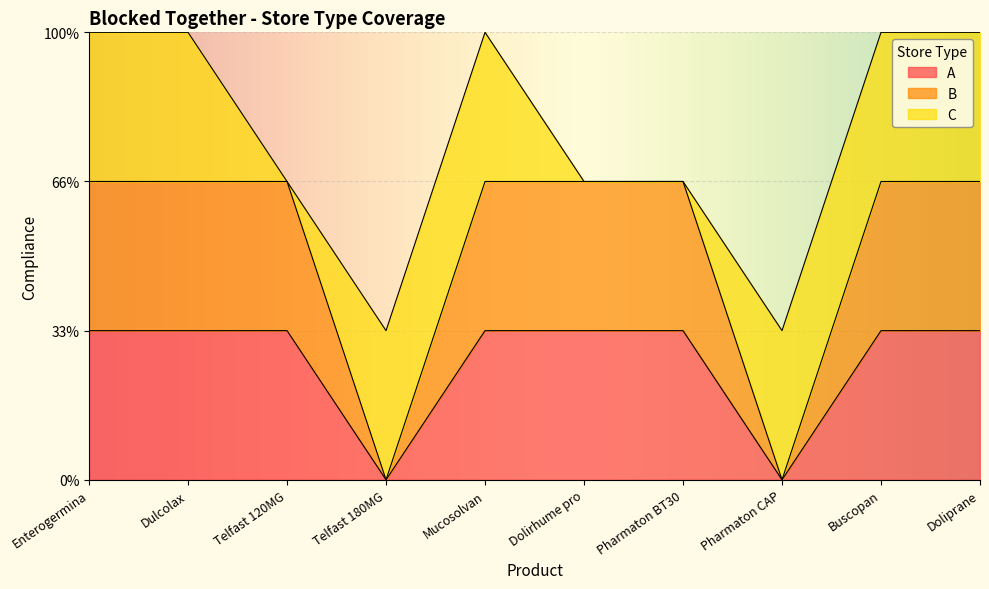

Which series changed the most between Telfast 120MG and Pharmaton BT30?

A